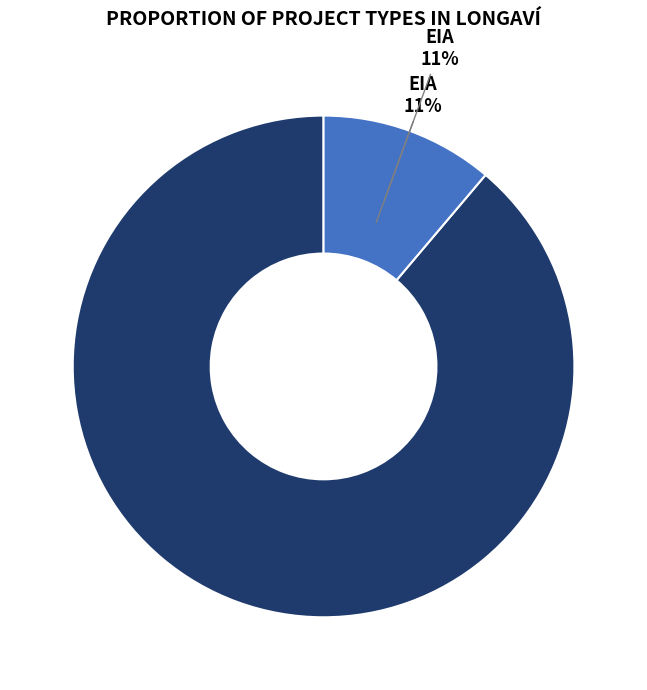

What is the majority slice?

DIA